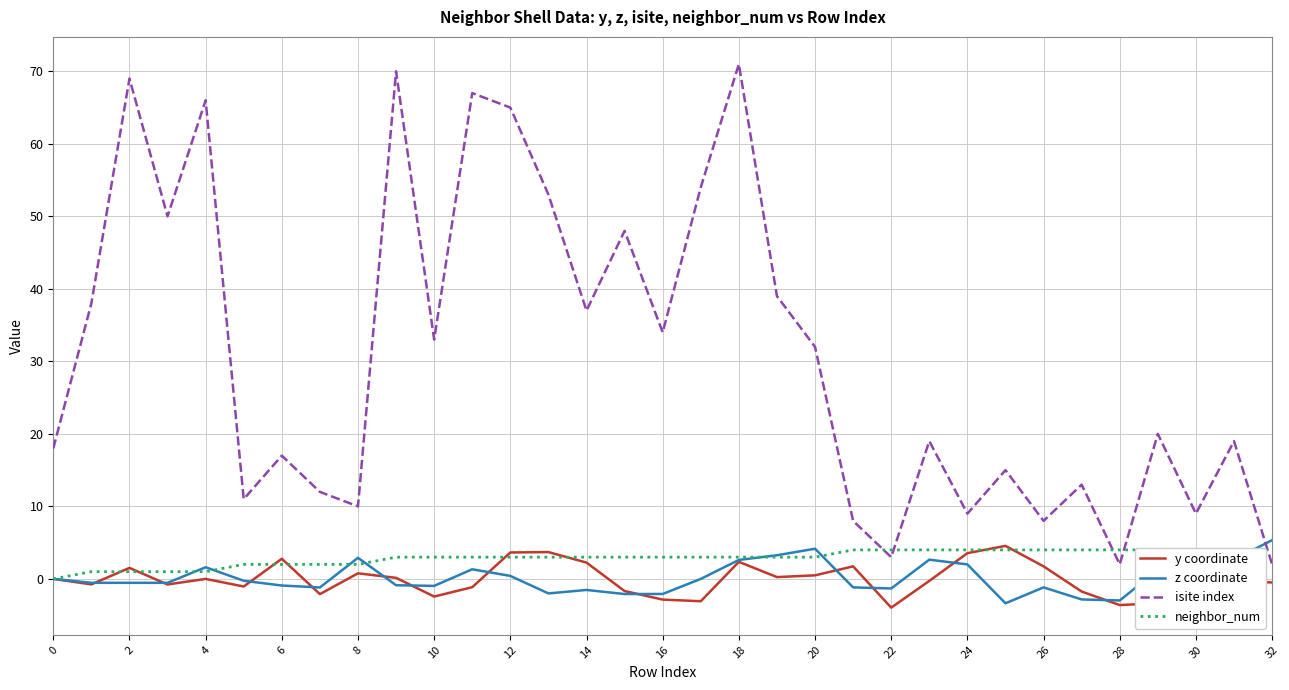

What are all the series names shown in the legend?

y coordinate, z coordinate, isite index, neighbor_num